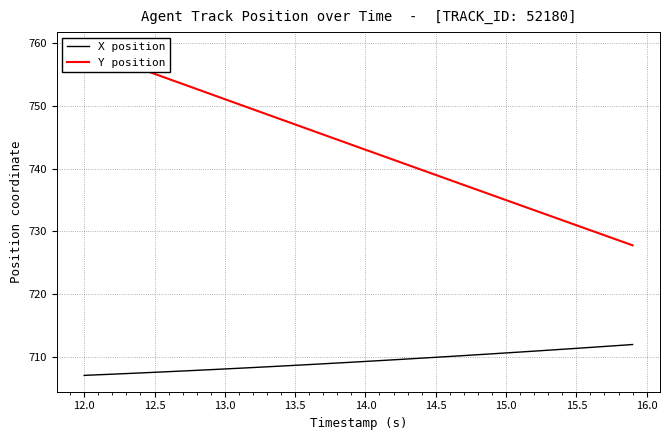

What is the minimum value for X position?

707.0